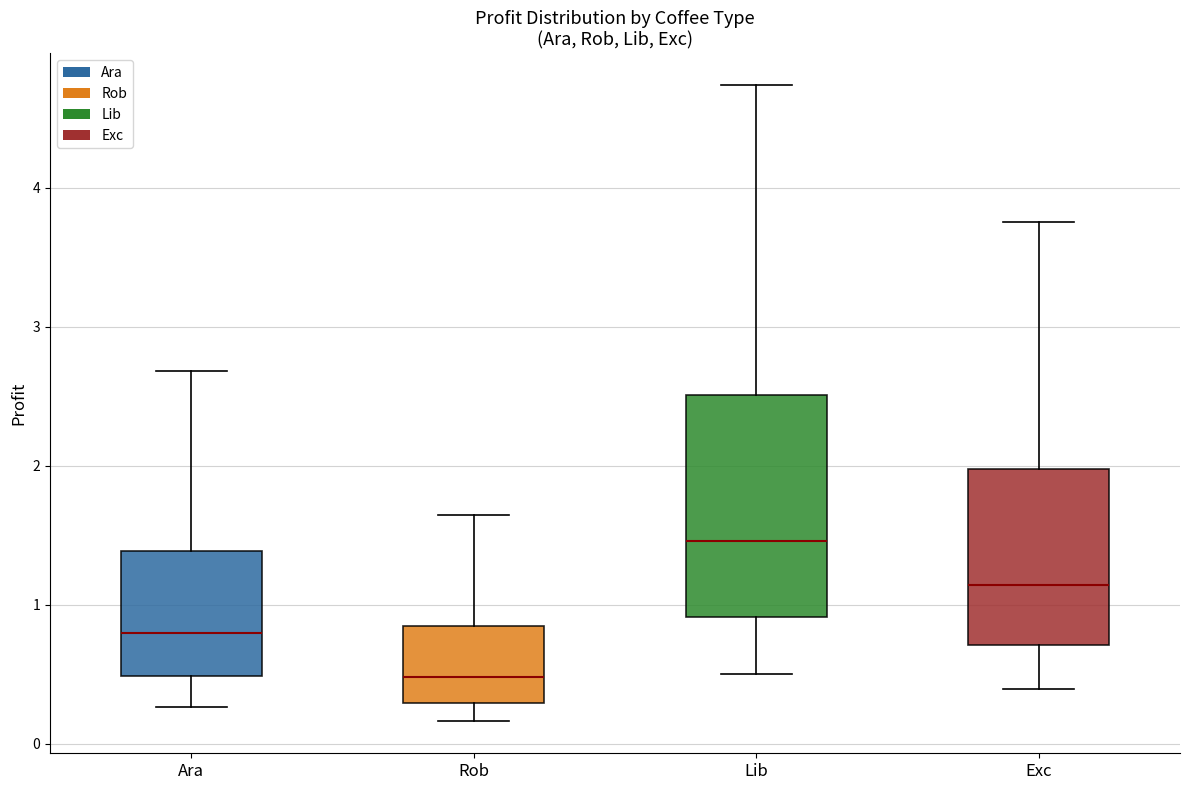

Where is the upper edge of the box for Exc on the y-axis? The values are not printed on the chart, so give them approximately, as read against the axis.

2.0